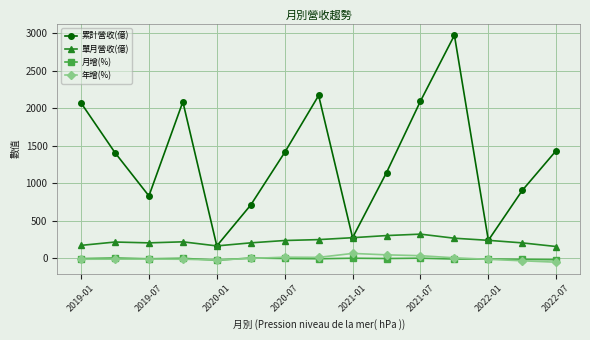

True or false: 累計營收(億) has more than 2 points higher than both neighbors.

True